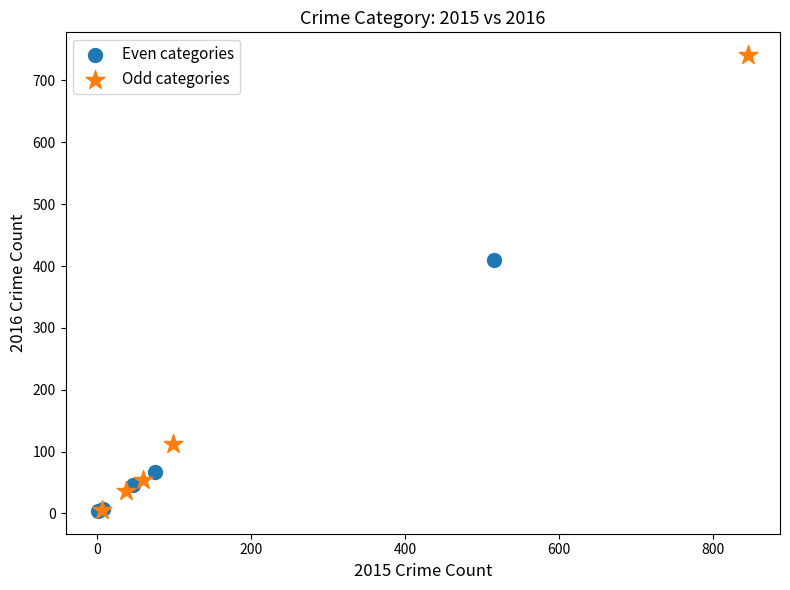

What are all the series names shown in the legend?

Even categories, Odd categories